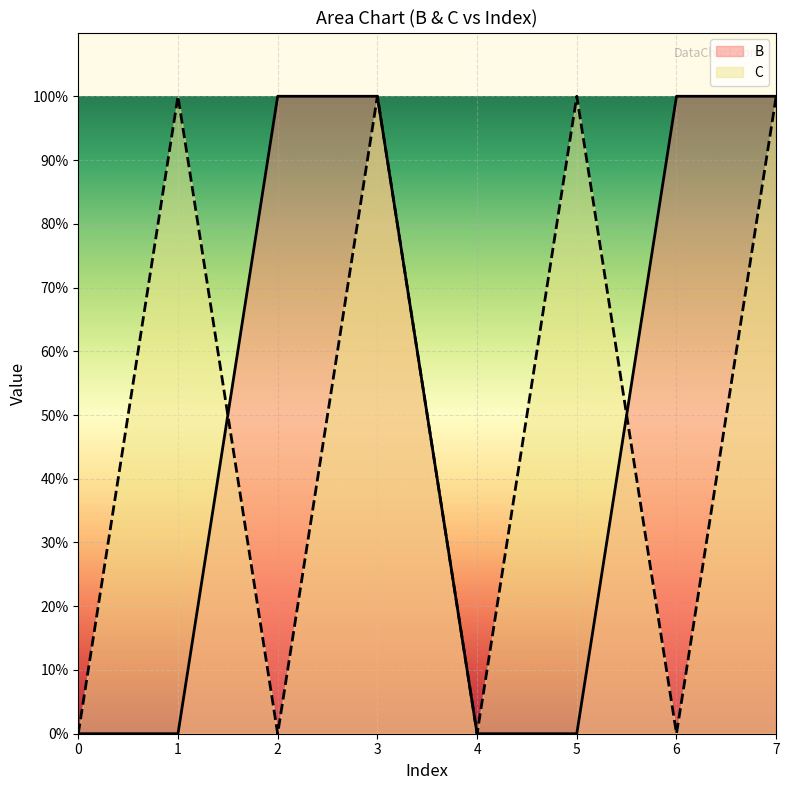

Reading left to right, extract all data points from this chart.

B: 0	0	1	1	0	0	1	1
C: 0	1	0	1	0	1	0	1